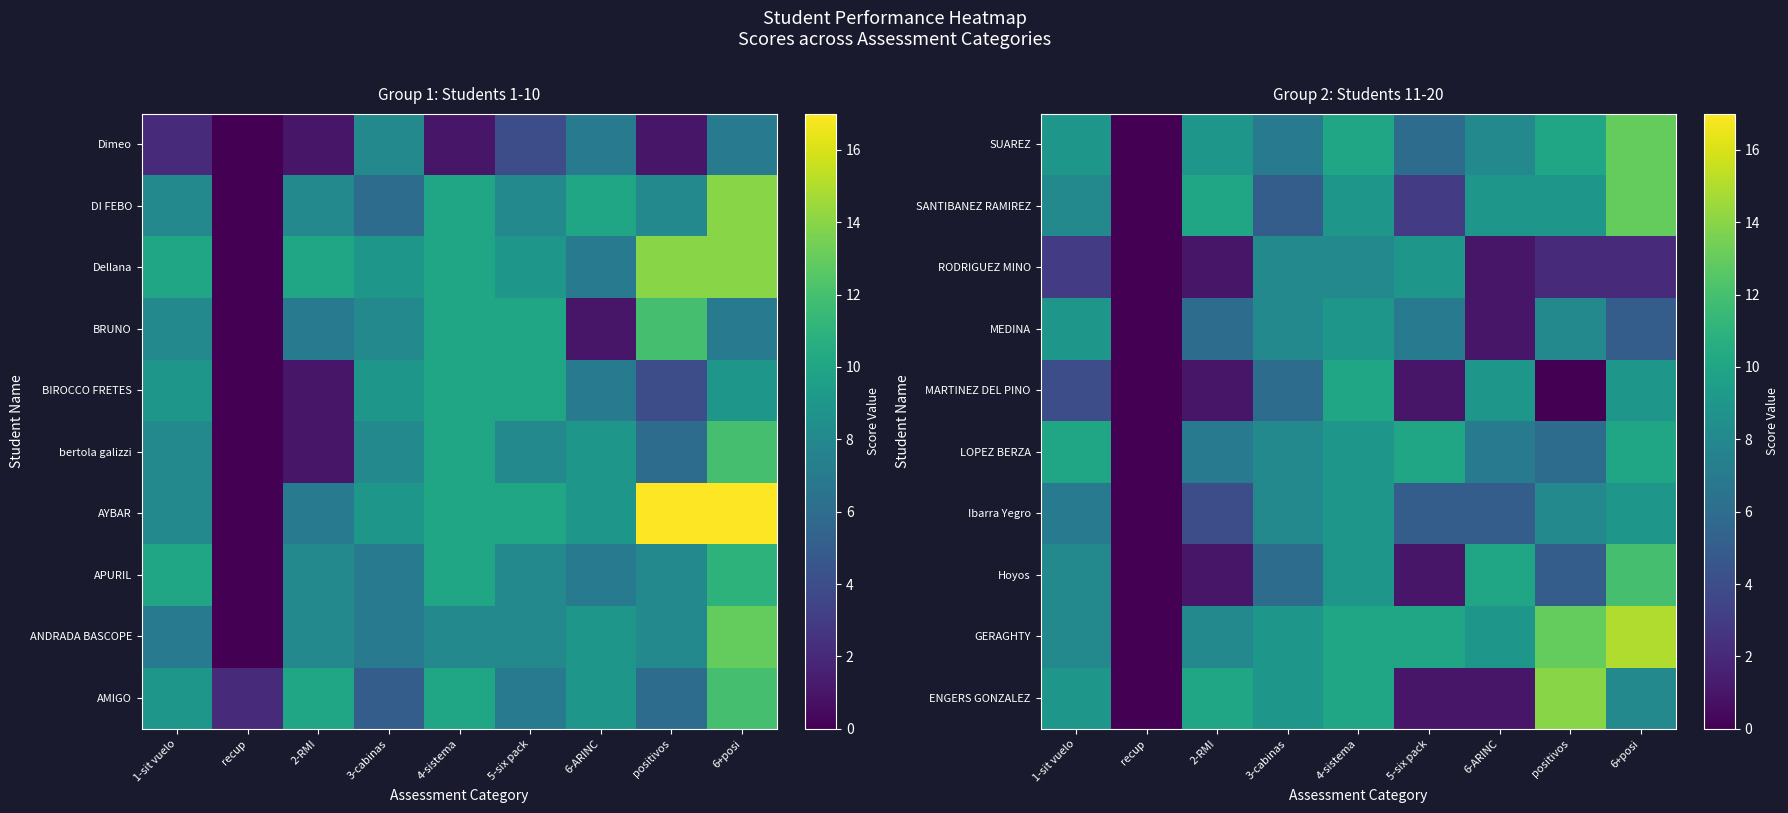

How many values in SANTIBANEZ RAMIREZ are above zero?

8